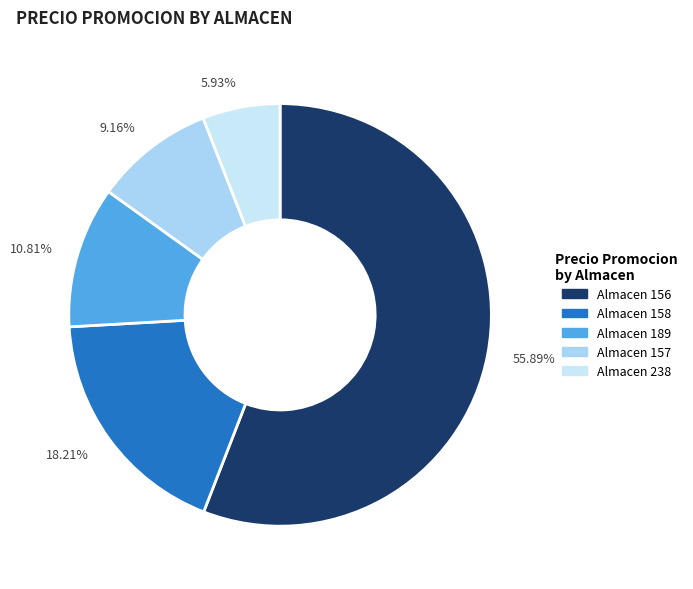

Which slice is the largest?

55.89%